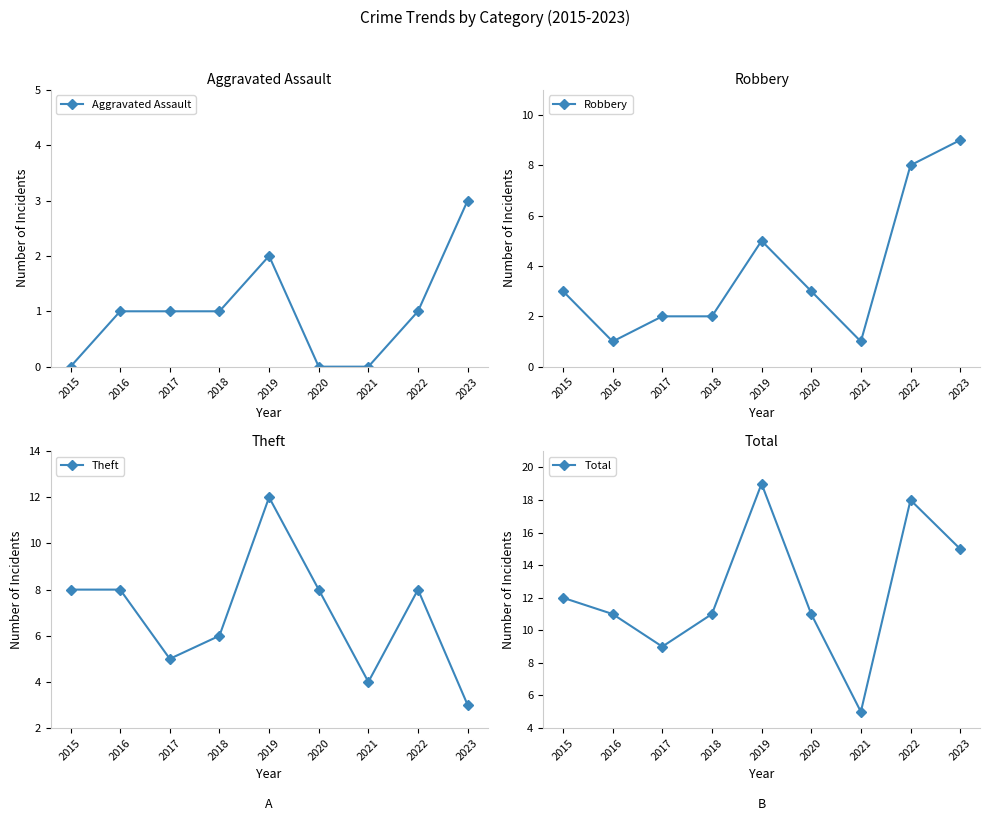

List the series in order of their overall mean, highest first.

Total, Theft, Robbery, Aggravated Assault